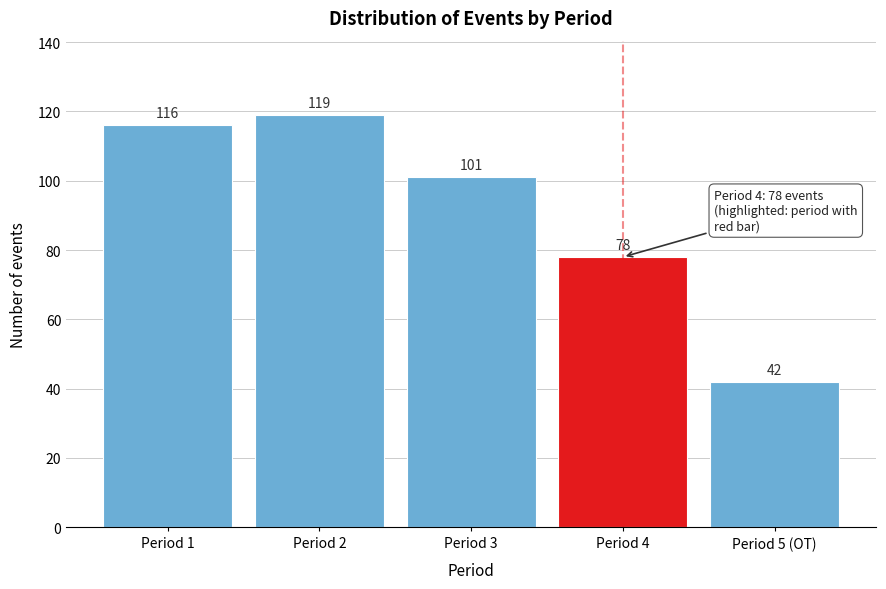

Reading right to left, what are all the values shown in this chart?

Period 5 (OT)=42	Period 4=78	Period 3=101	Period 2=119	Period 1=116